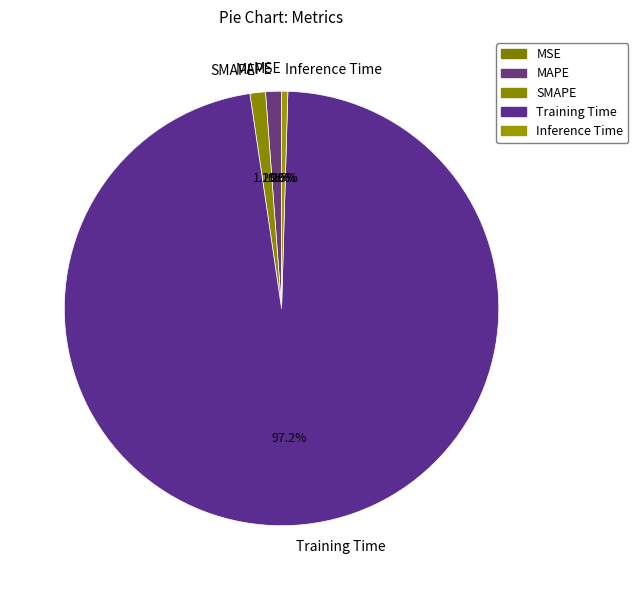

To the nearest percent, what is the difference between the largest and smallest slice percentages?

97%